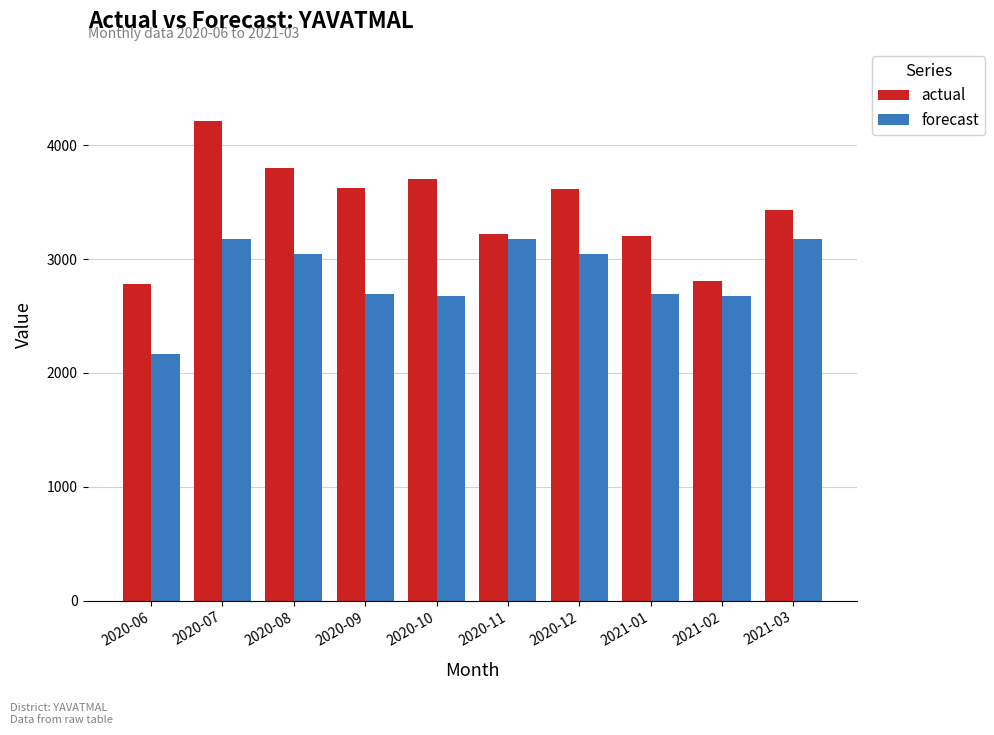

What is the sum of the forecast values at 2021-03 and 2020-08?

6219.1